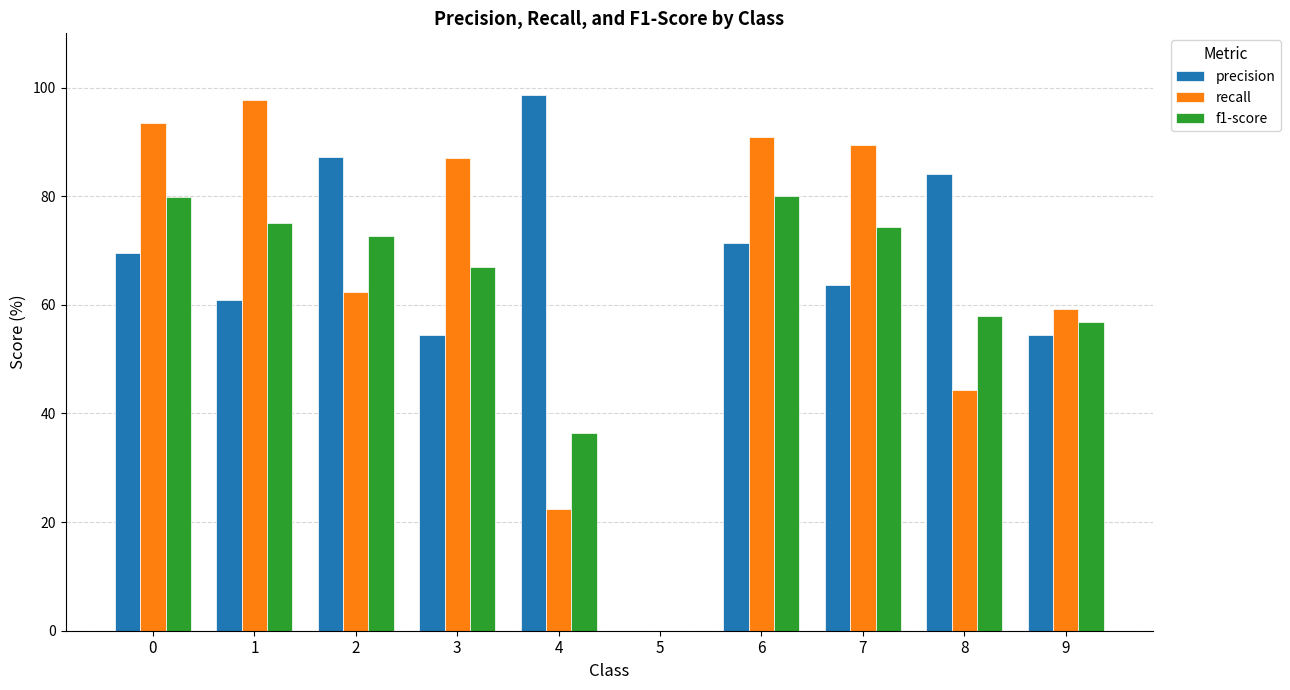

Is it true that precision equals 134.3 at 4?

False